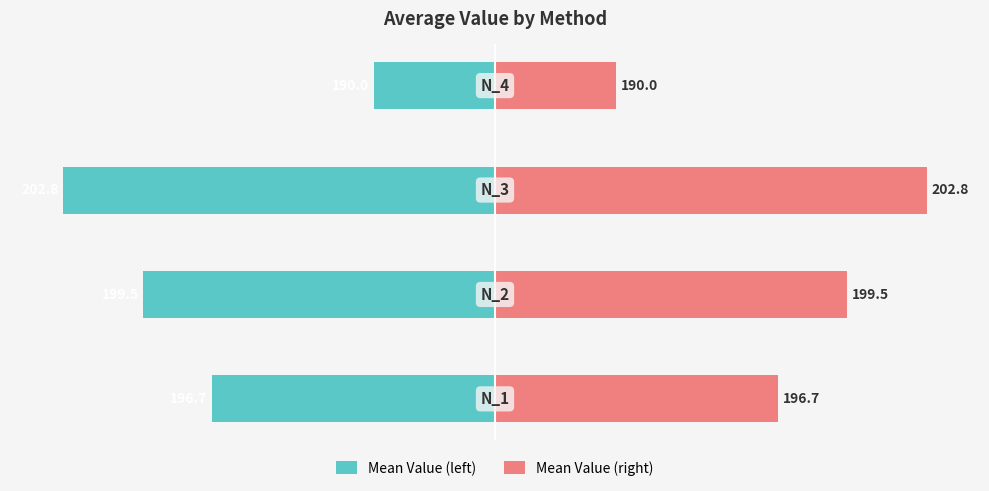

How many values in the Mean Value (right) series are below 14?

2